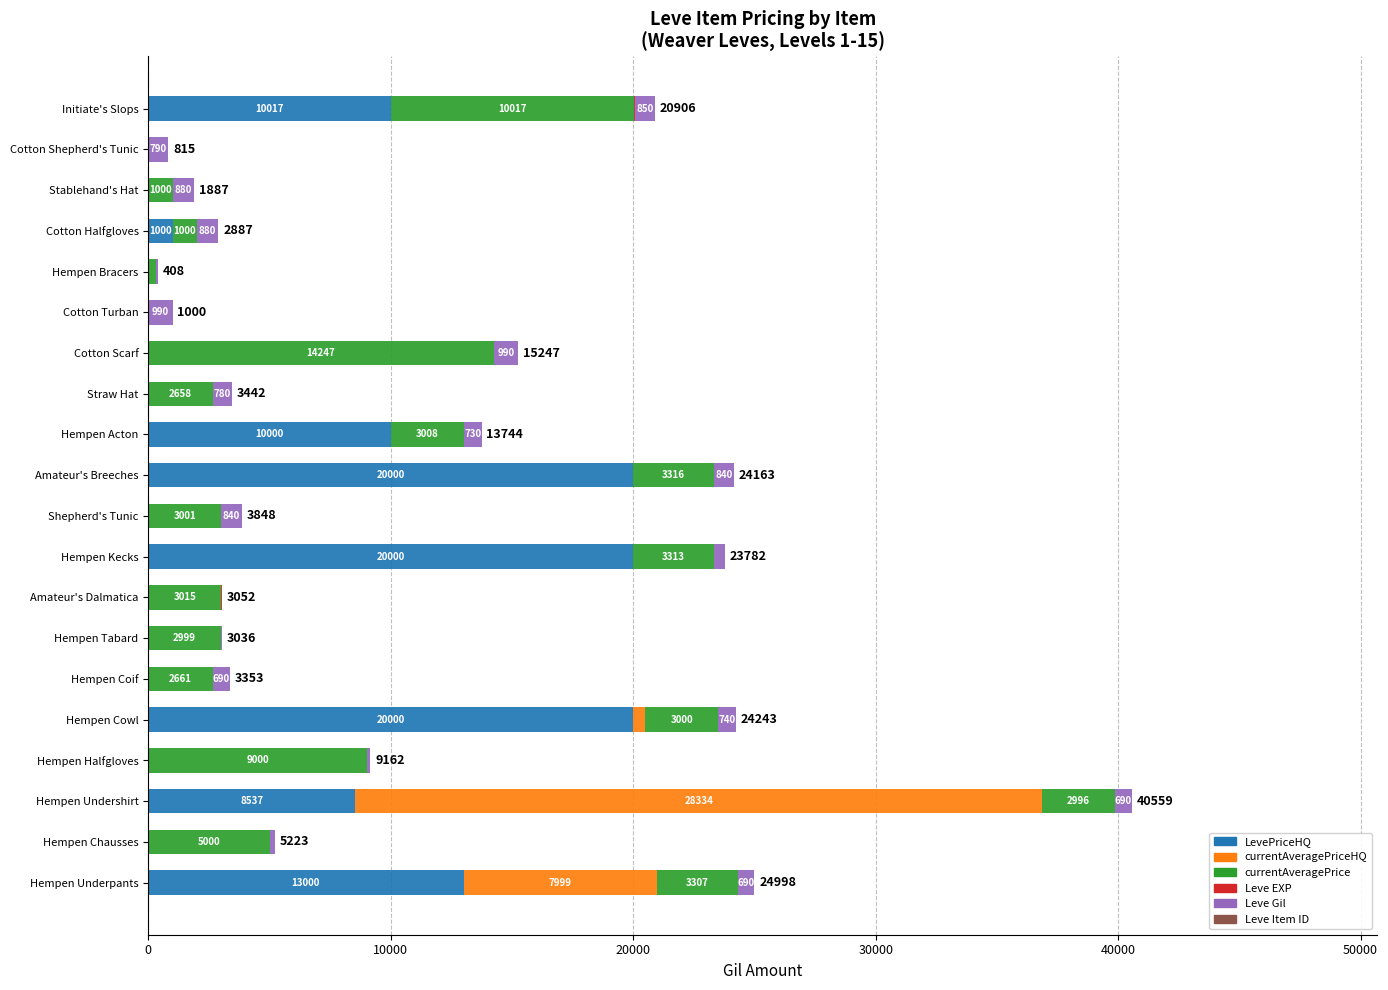

At which category is the sum across all series the highest?

Hempen Undershirt